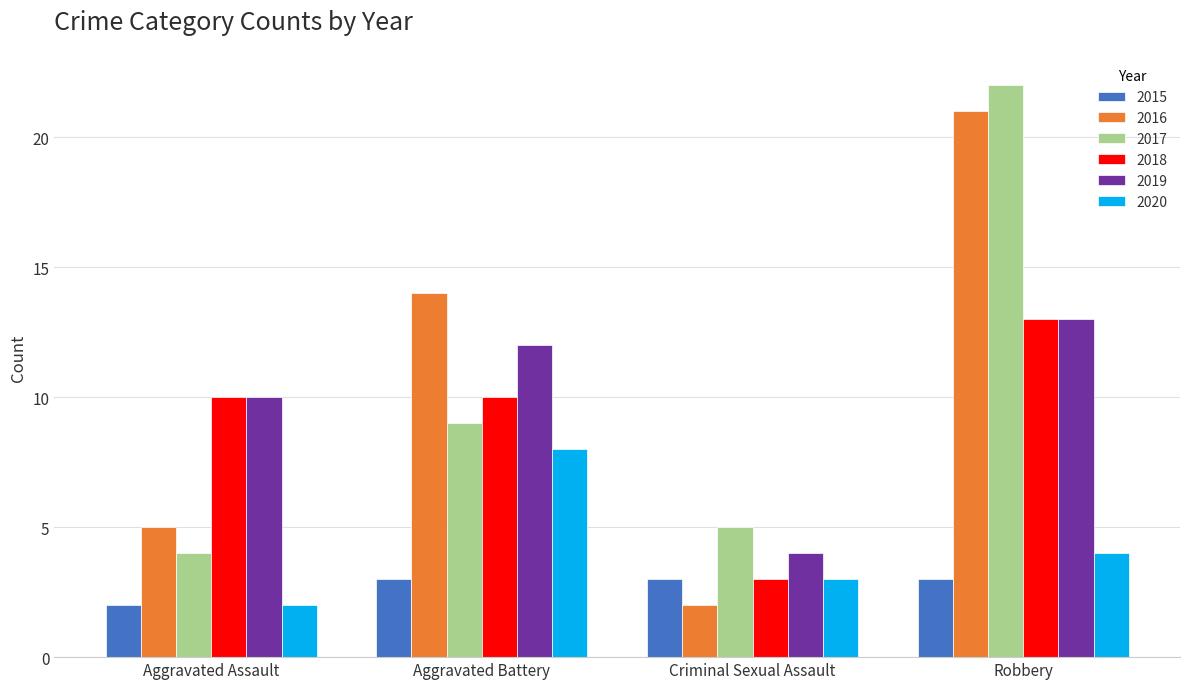

At which category is the sum across all series the highest?

Robbery